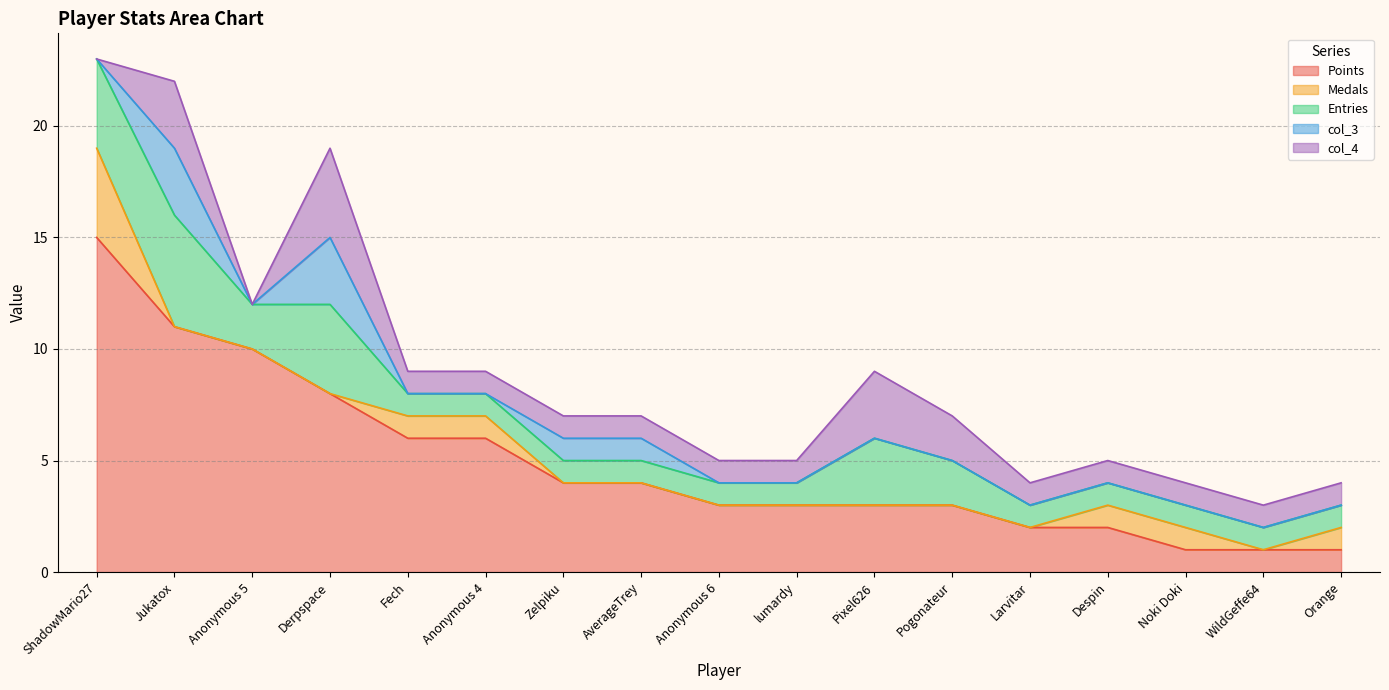

The Points series shows 18 at Anonymous 5. True or false?

False